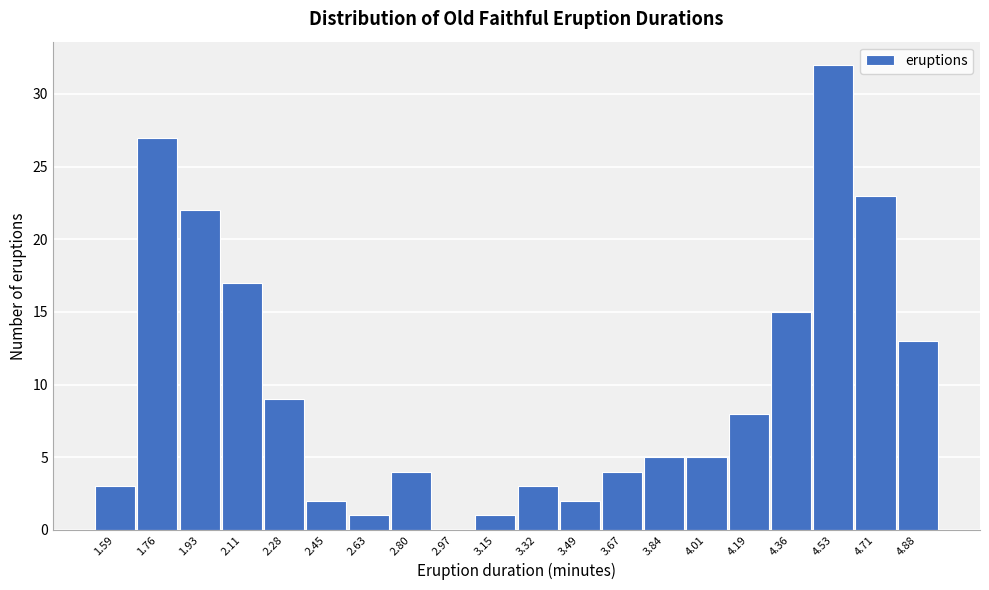

How tall is the bar that spans 3.06 to 3.24 on the x-axis? Neither the bar edges nor the heights are printed on the chart, so give them approximately, as read against the axes.

1